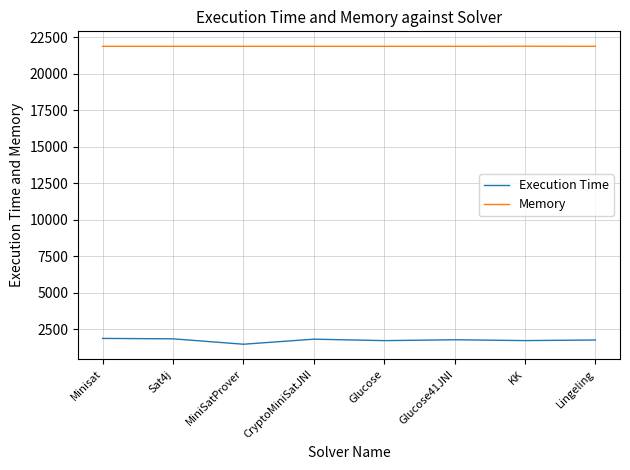

Read the Memory value at KK.

21877